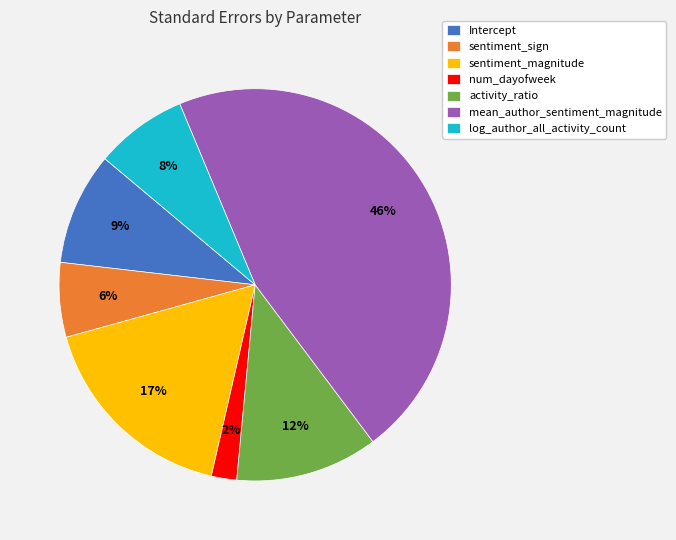

The Intercept slice represents 9% of the pie. True or false?

True